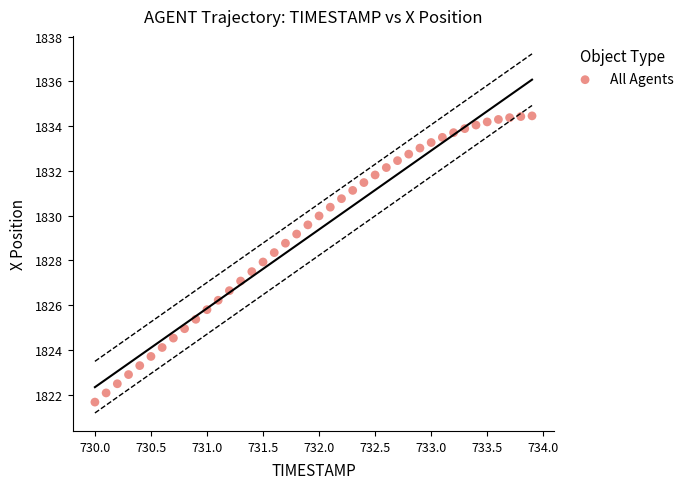

What is the range of X values (max minus min)?

3.9